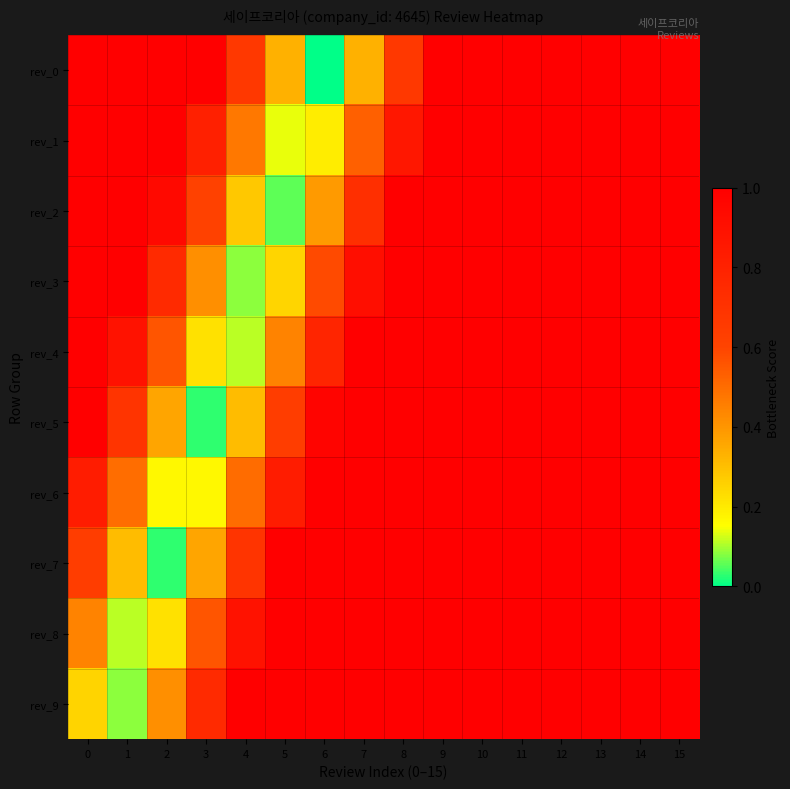

How many data points does each series have?

16